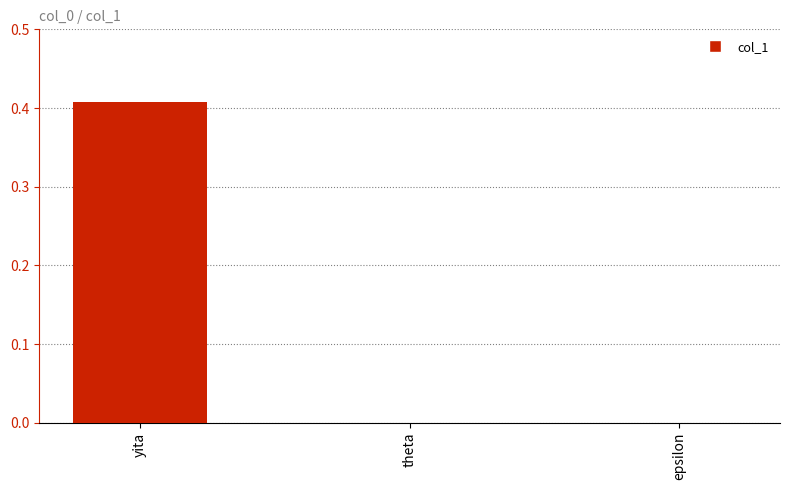

How many data points does each series have?

3